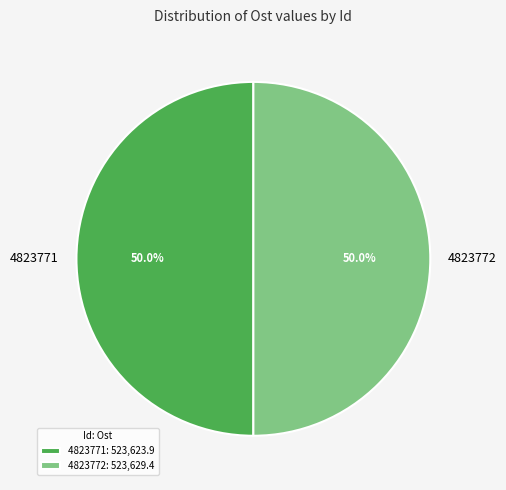

What is the ratio of the value at 4823771 to the value at 4823772?

1.0